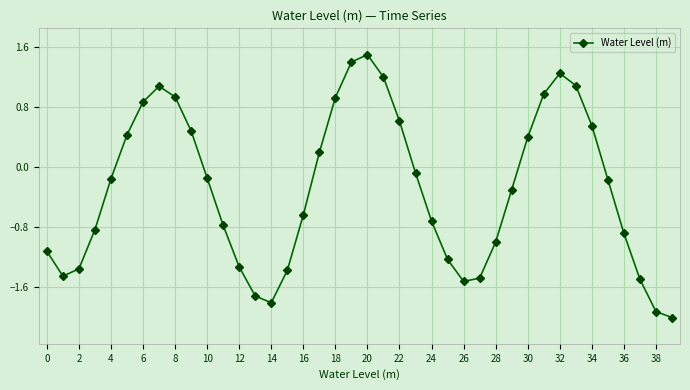

What is the value of the 34th point from the left?

1.1